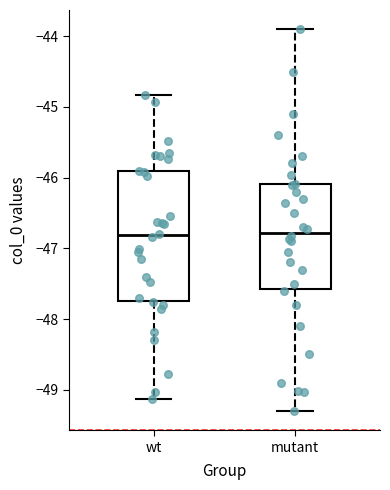

Which box is the tallest, from its lower edge to its upper edge?

wt